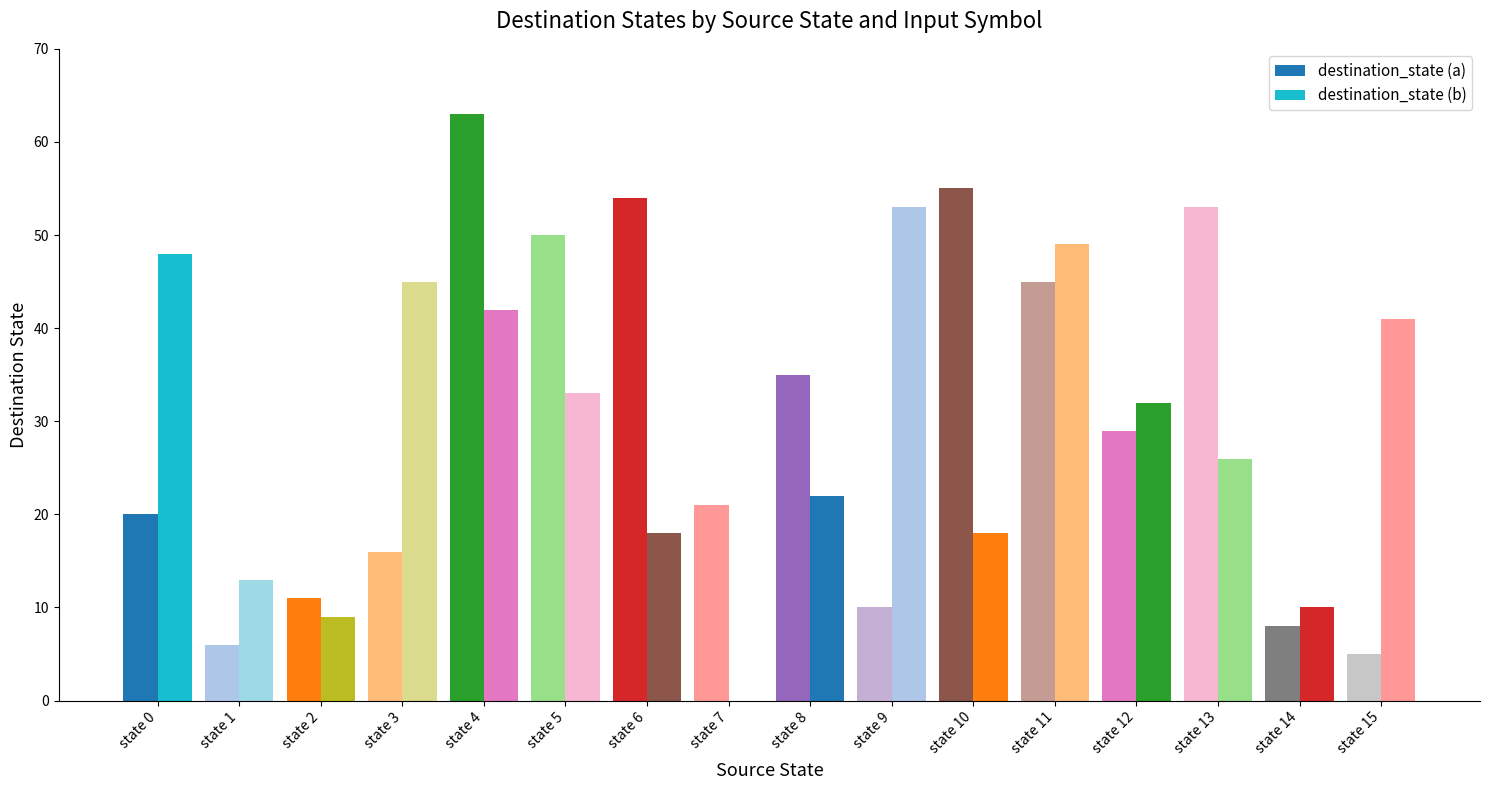

Between state 11 and state 13, which series saw the biggest shift?

destination_state (b)